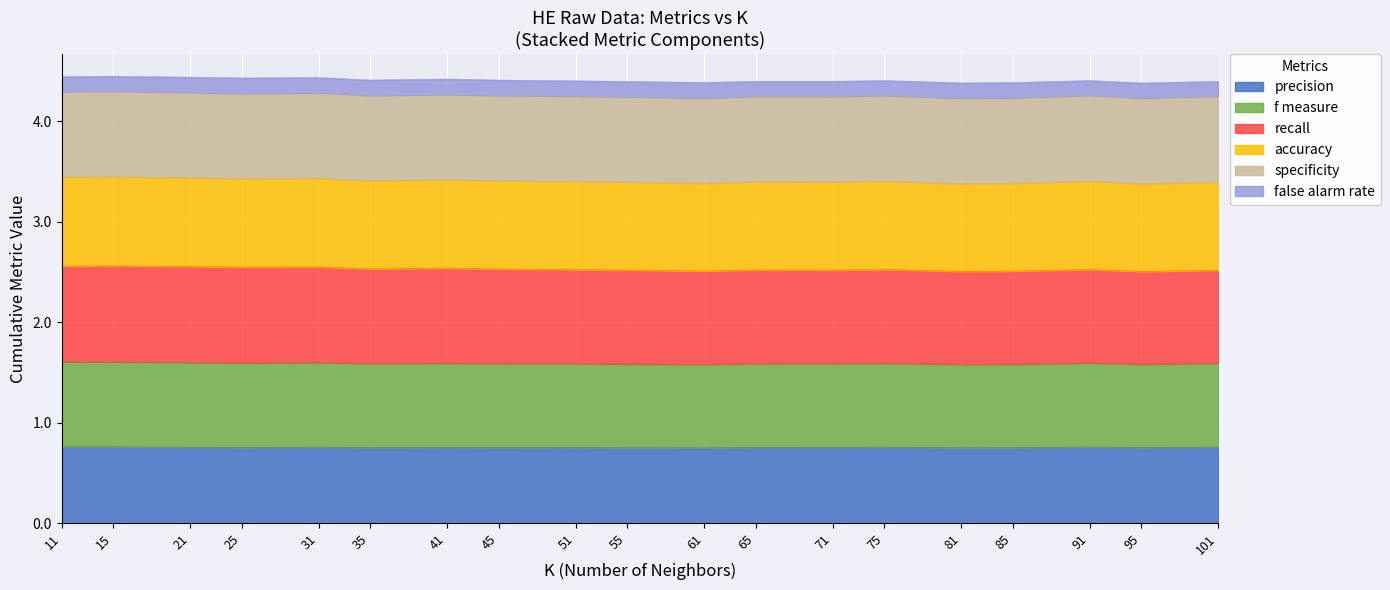

What is the difference between the second highest and second lowest values in the accuracy series?

0.1